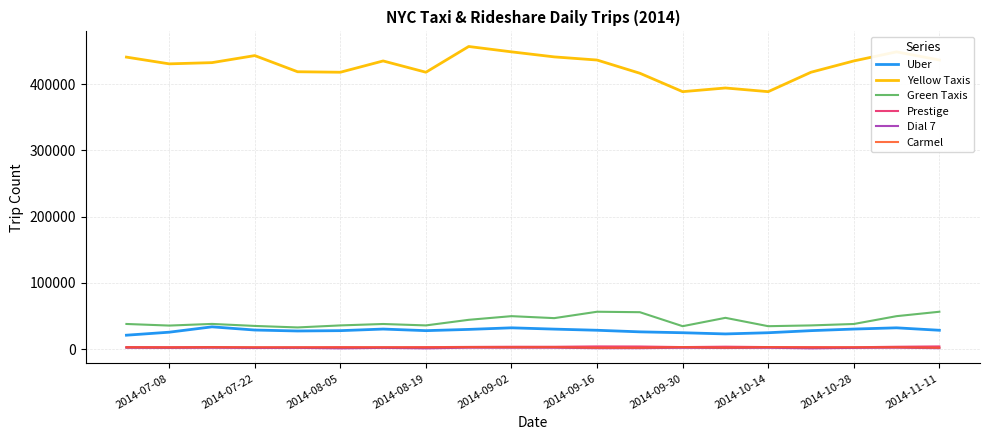

Which series has the largest range (max minus min)?

Yellow Taxis